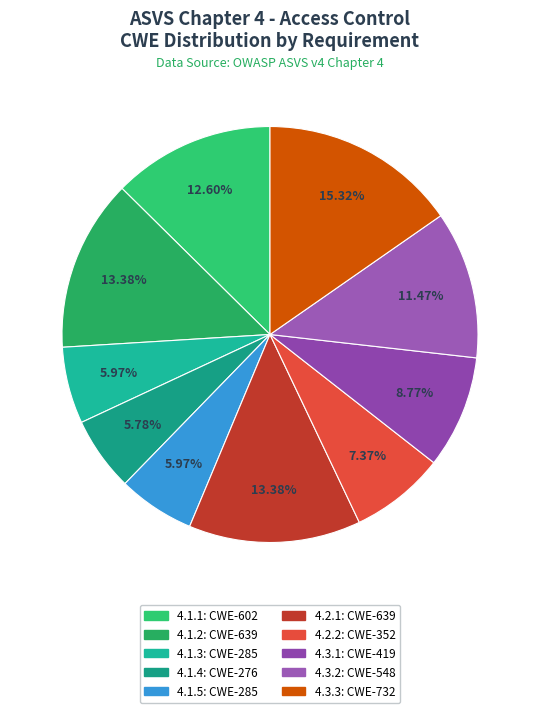

Combined, what portion of the pie is 4.1.3 and 4.3.1?

14.7%